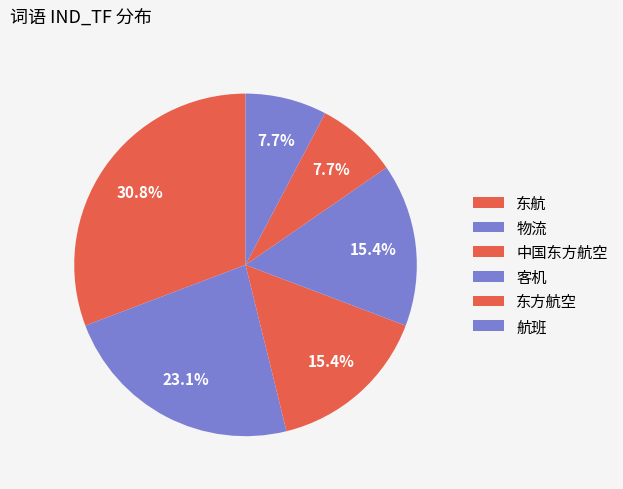

To the nearest percent, what is the combined percentage of 中国东方航空 and 物流?

38%